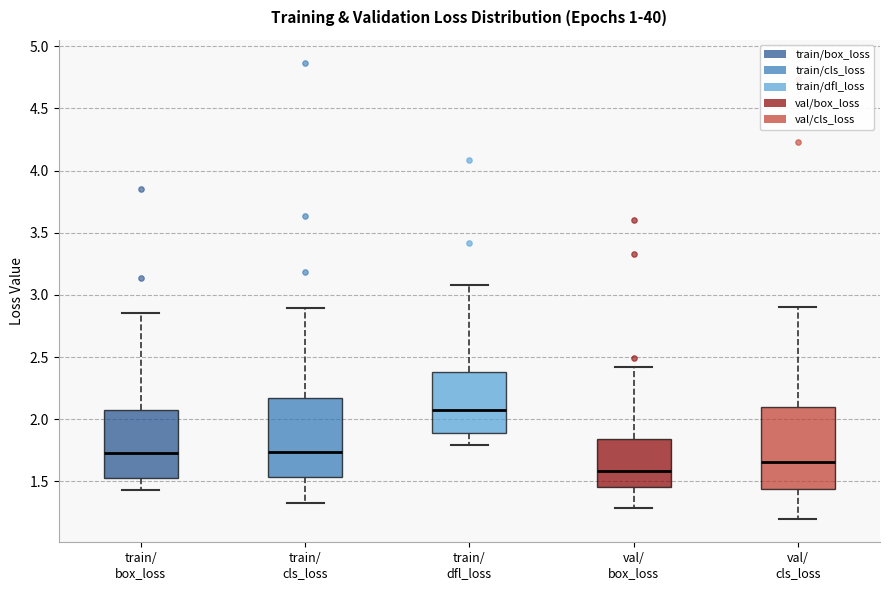

Reading left to right, transcribe this box plot: for each box, give where its median line is, the range the box spans, and where its two whiskers end, as read against the y-axis. The values are not printed on the chart, so give them approximately, as read against the axis.

train/ box_loss: median 1.75, box 1.55 to 2.05, whiskers 1.45 to 2.85
train/ cls_loss: median 1.75, box 1.55 to 2.15, whiskers 1.30 to 2.90
train/ dfl_loss: median 2.10, box 1.90 to 2.40, whiskers 1.80 to 3.10
val/ box_loss: median 1.60, box 1.45 to 1.85, whiskers 1.30 to 2.40
val/ cls_loss: median 1.65, box 1.45 to 2.10, whiskers 1.20 to 2.90